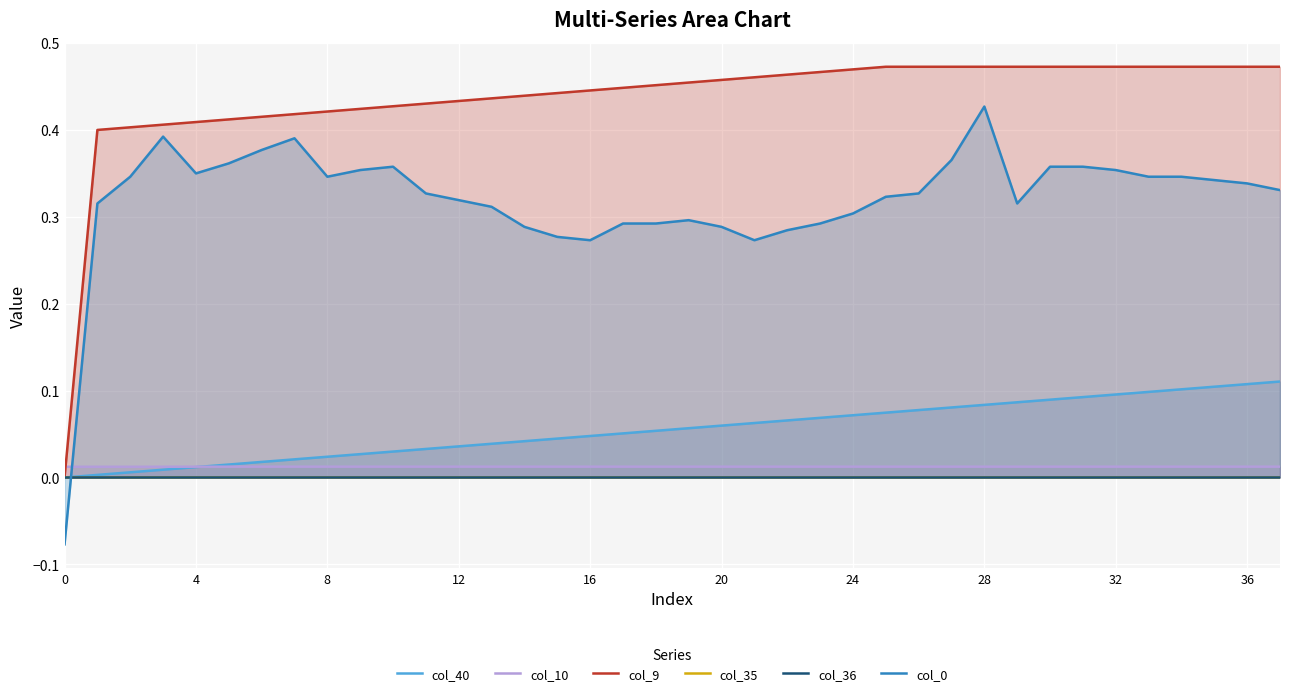

What is the total value across all series at 19?

0.8